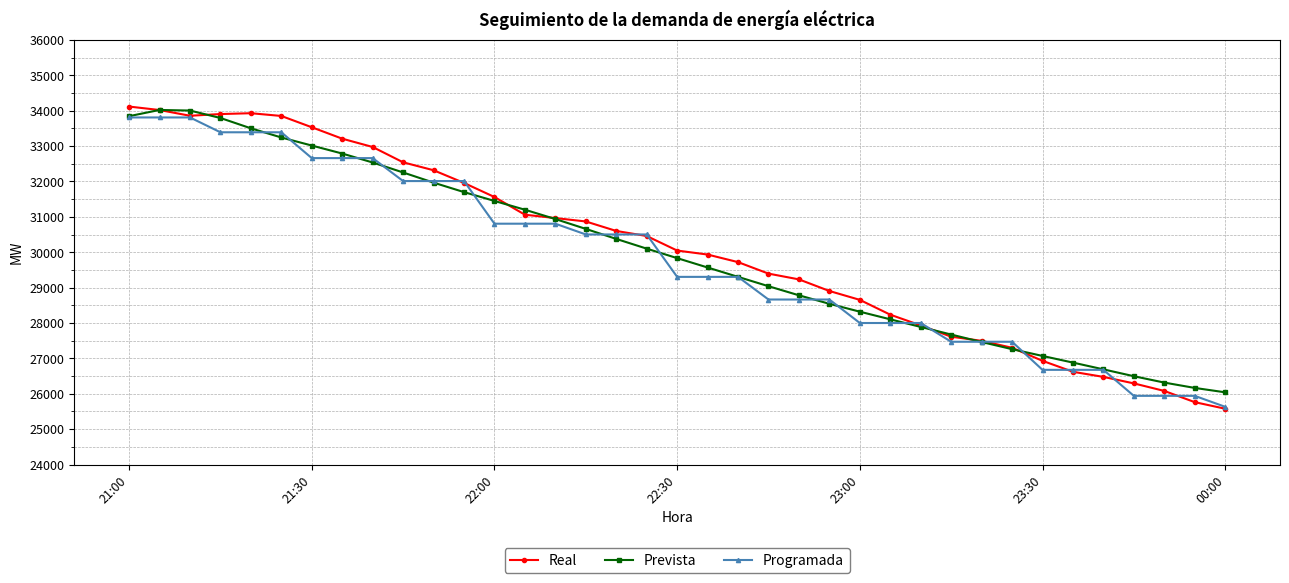

What is the value of the Prevista point at the 16th from the left?

30660